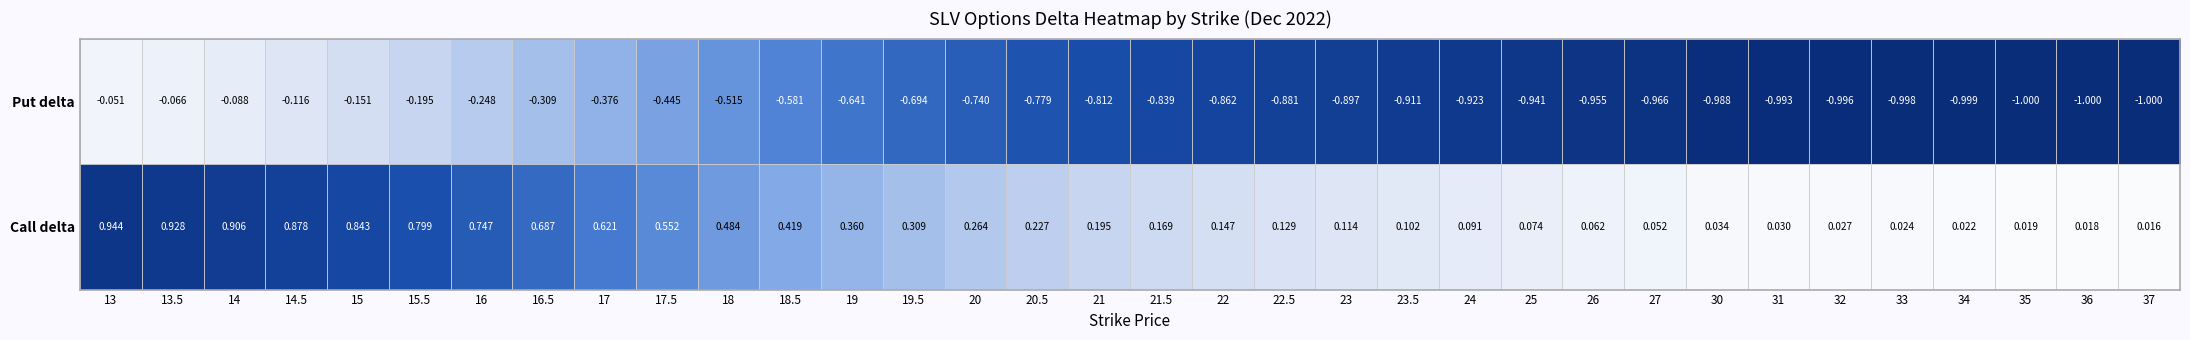

How many categories are shown in the chart?

34